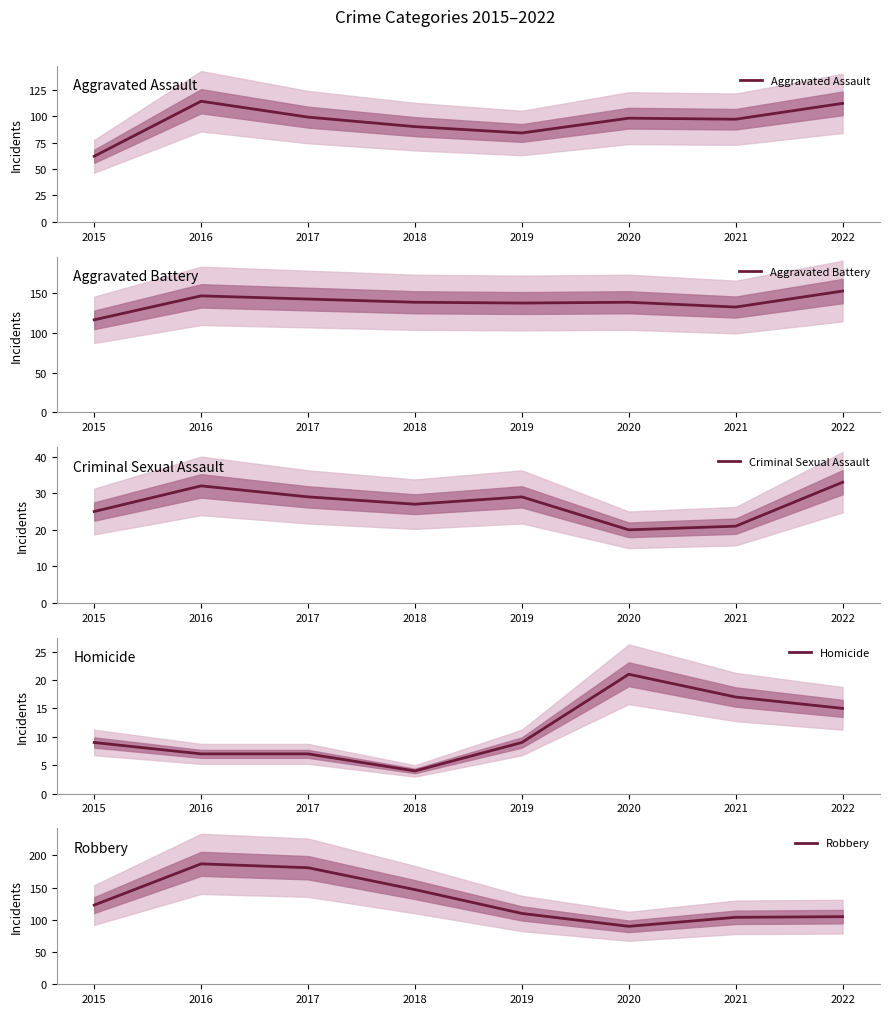

What is the sum of the Robbery values at 2020 and 2016?

277